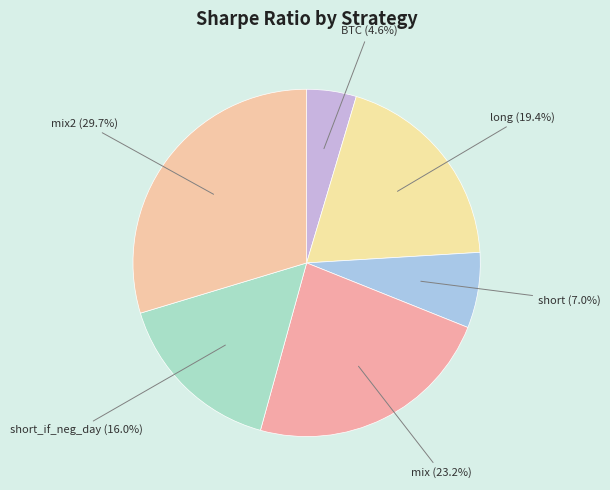

How many segments does this pie chart have?

6